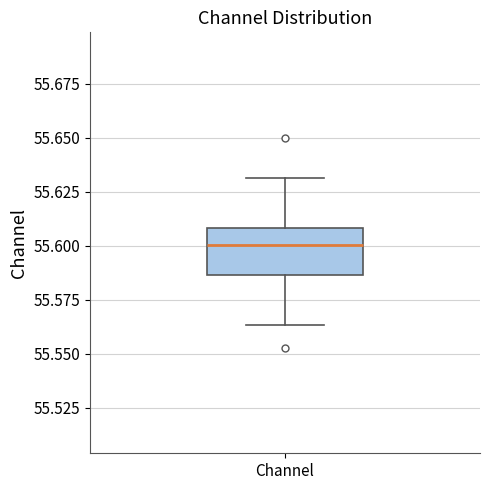

Transcribe this box plot: give where the median line is, the range the box spans, and where the two whiskers end, as read against the y-axis. The values are not printed on the chart, so give them approximately, as read against the axis.

median 55.600, box 55.585 to 55.610, whiskers 55.565 to 55.630